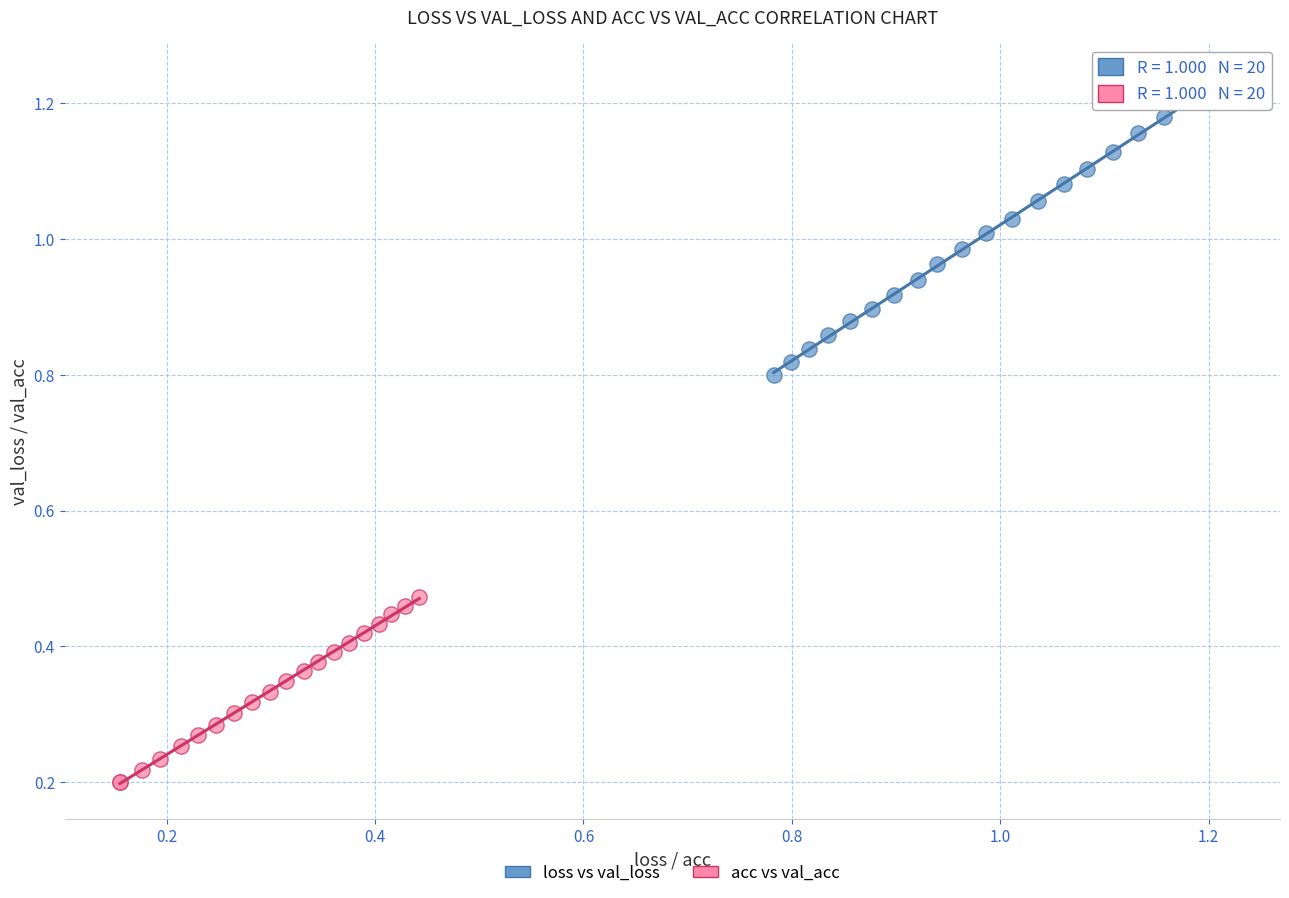

Which series reaches the minimum Y coordinate?

acc vs val_acc